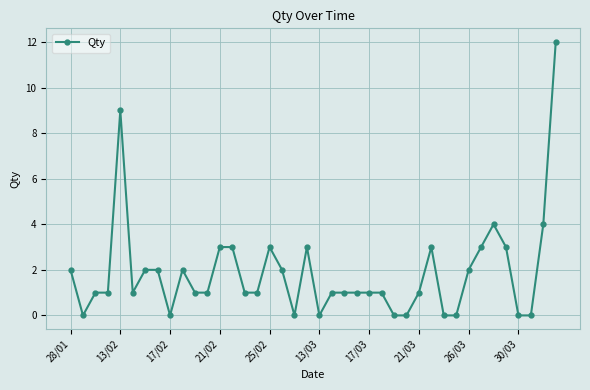

What is the value of the 33rd point from the left?

2